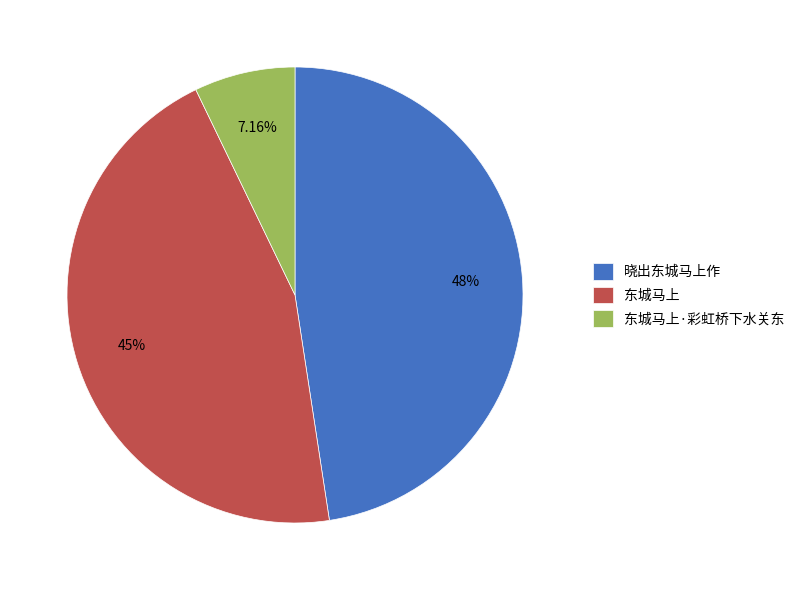

Which category has the smallest portion of the pie?

东城马上·彩虹桥下水关东